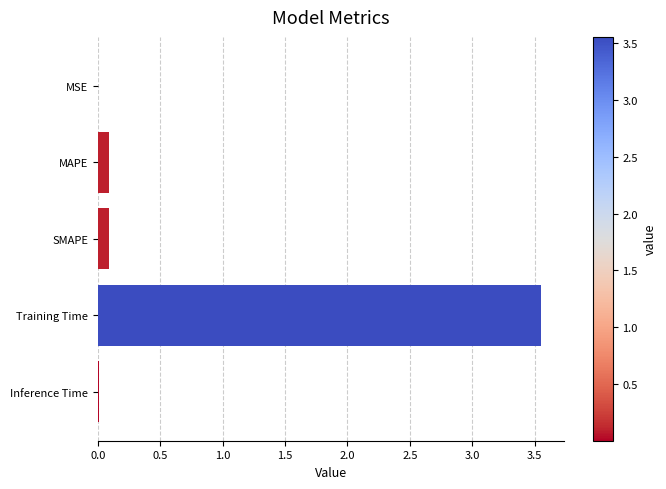

What is the change in value from SMAPE to Training Time?

+3.5